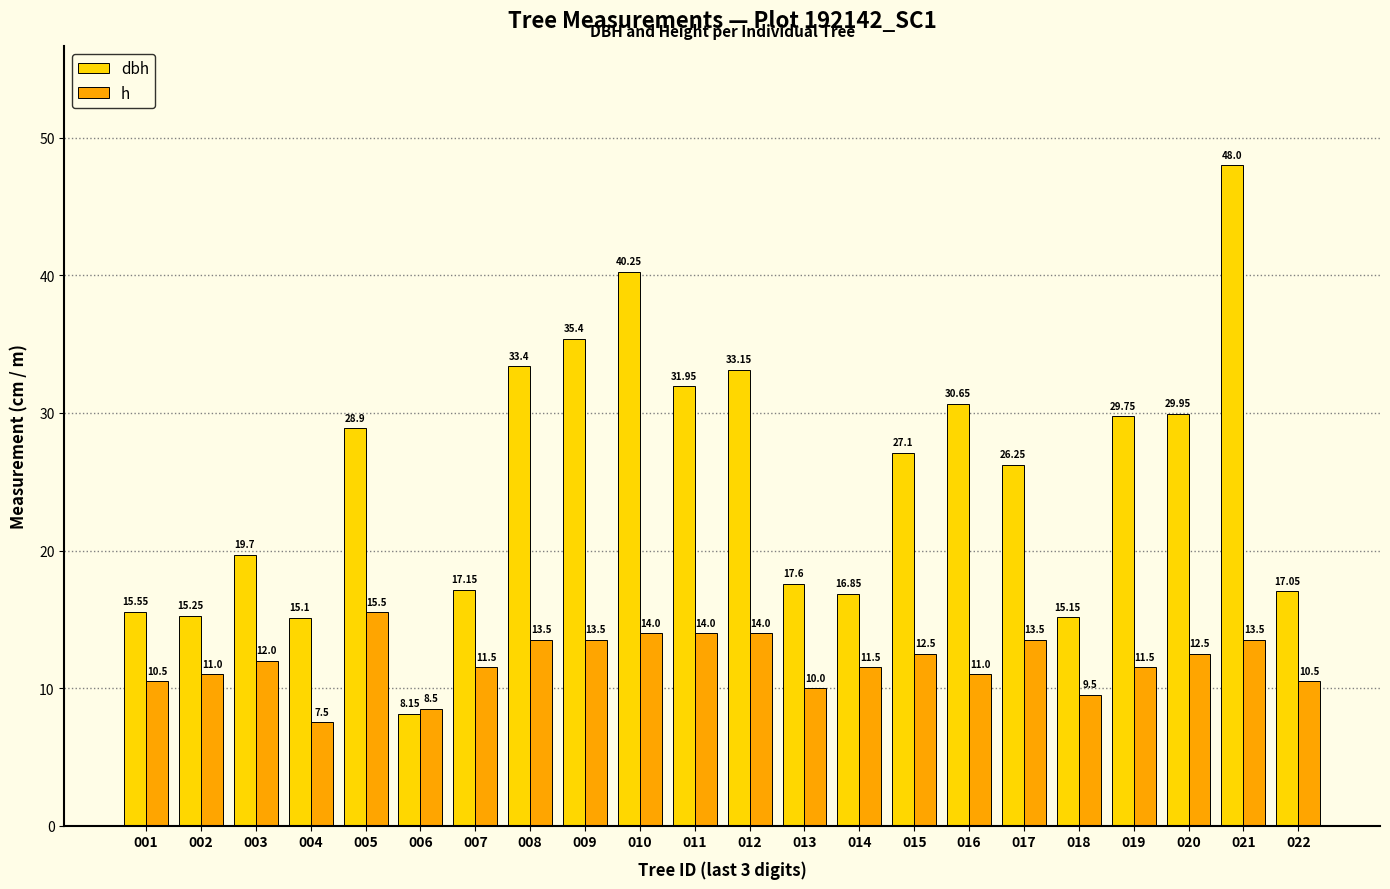

What is the sum of the h values at 009 and 001?

24.0